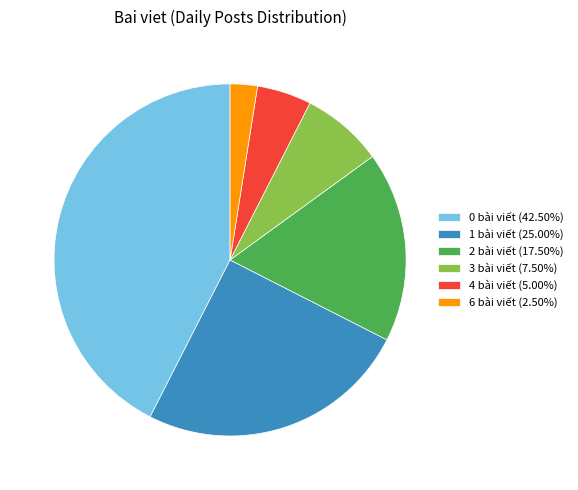

How many segments does this pie chart have?

6